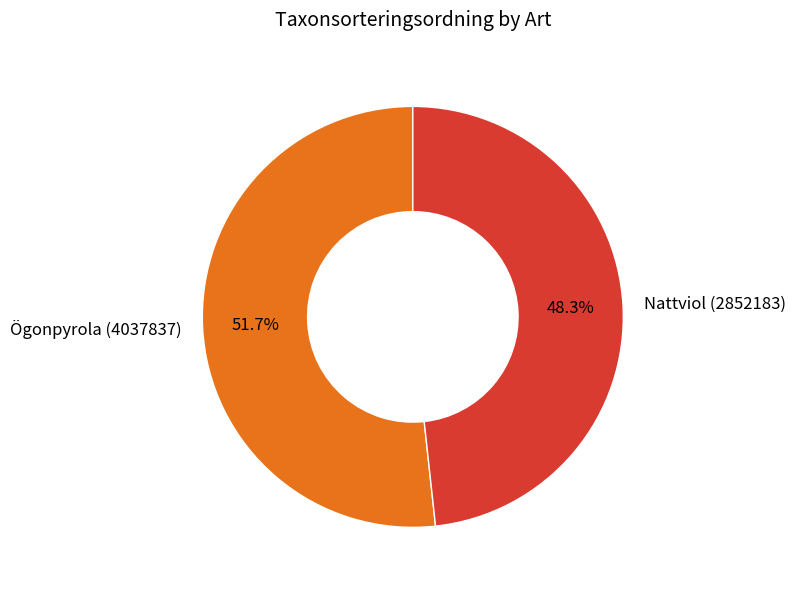

What is the ratio of the value at Ögonpyrola (4037837) to the value at Nattviol (2852183)?

1.1